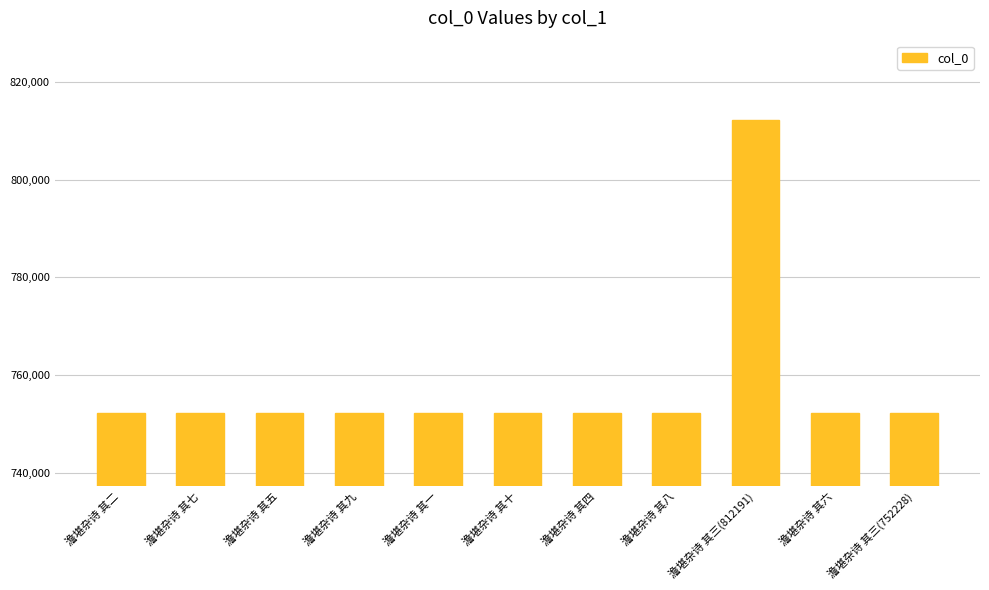

The value at 澹堪杂诗 其九 is 523424. True or false?

False